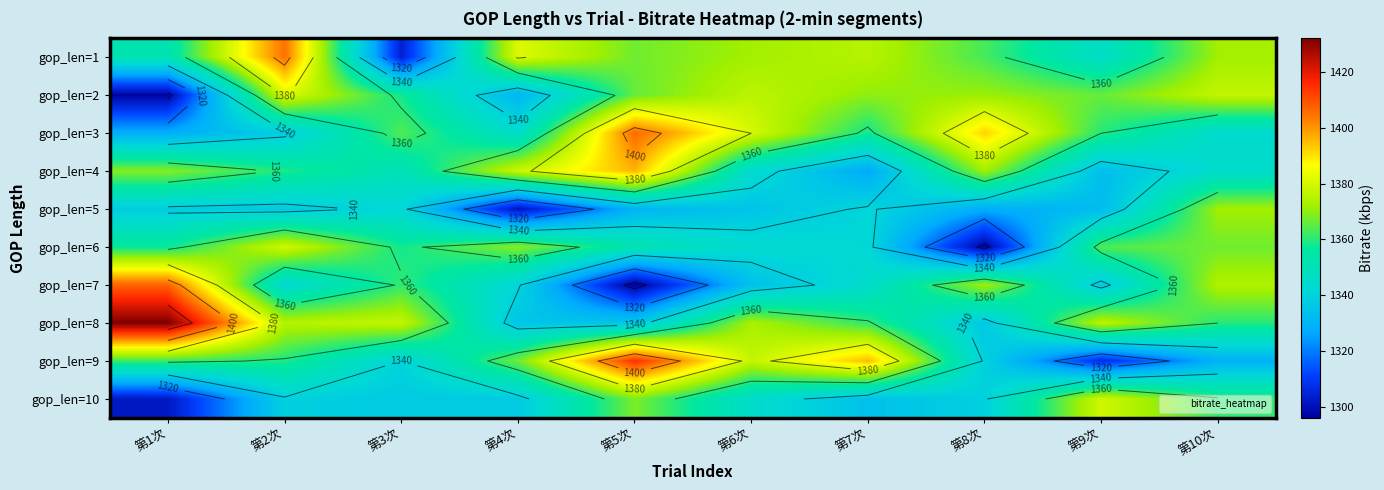

At which category is the sum across all series the highest?

第5次